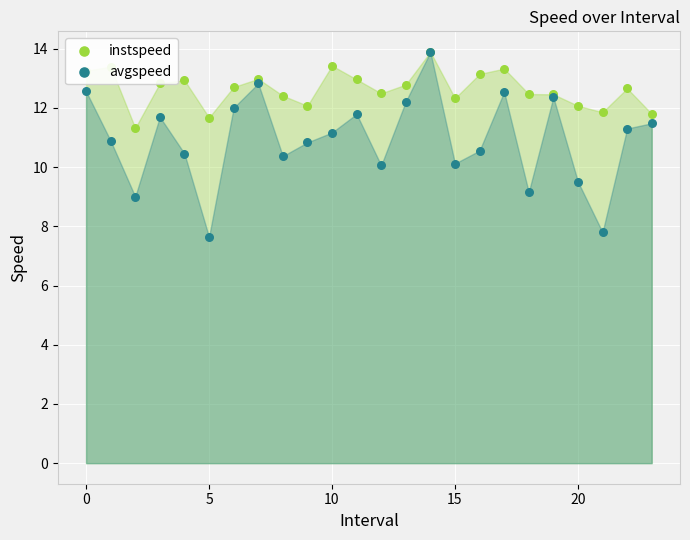

At how many categories does at least one series exceed 9?

24